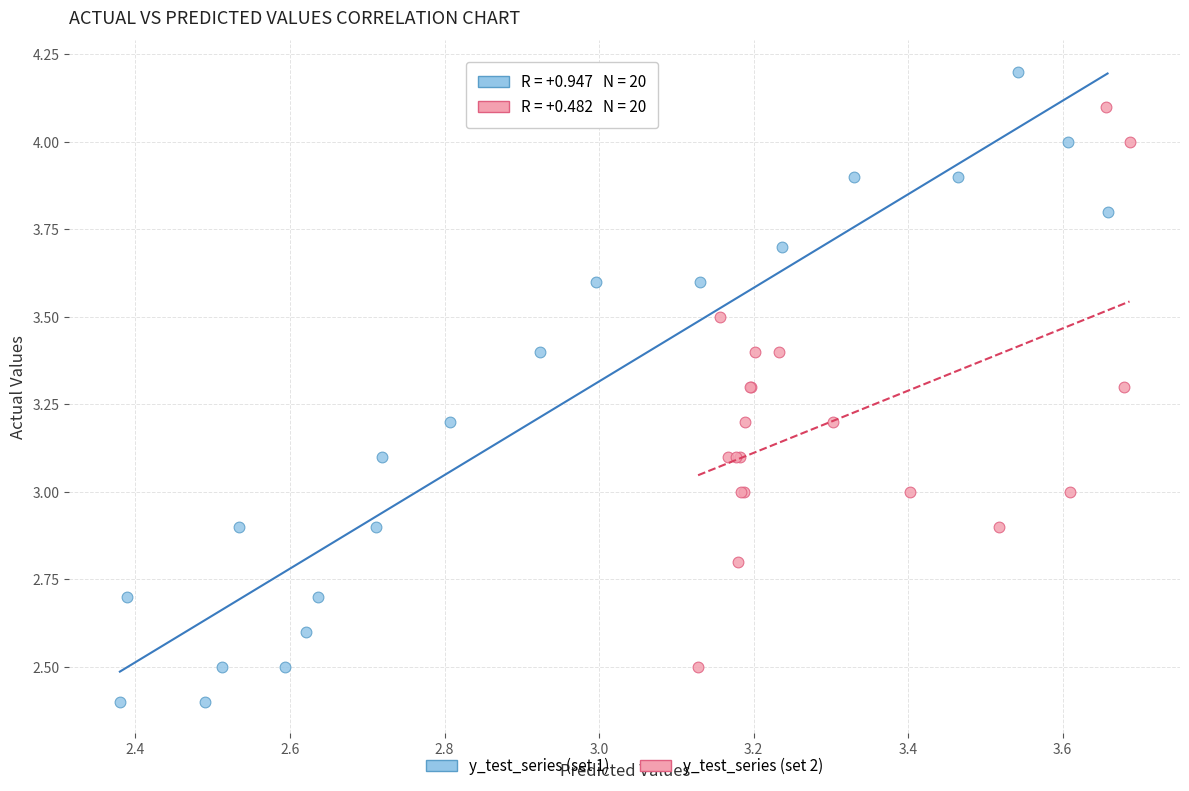

Which series has the largest Y range (max minus min)?

y_test_series (set 1)